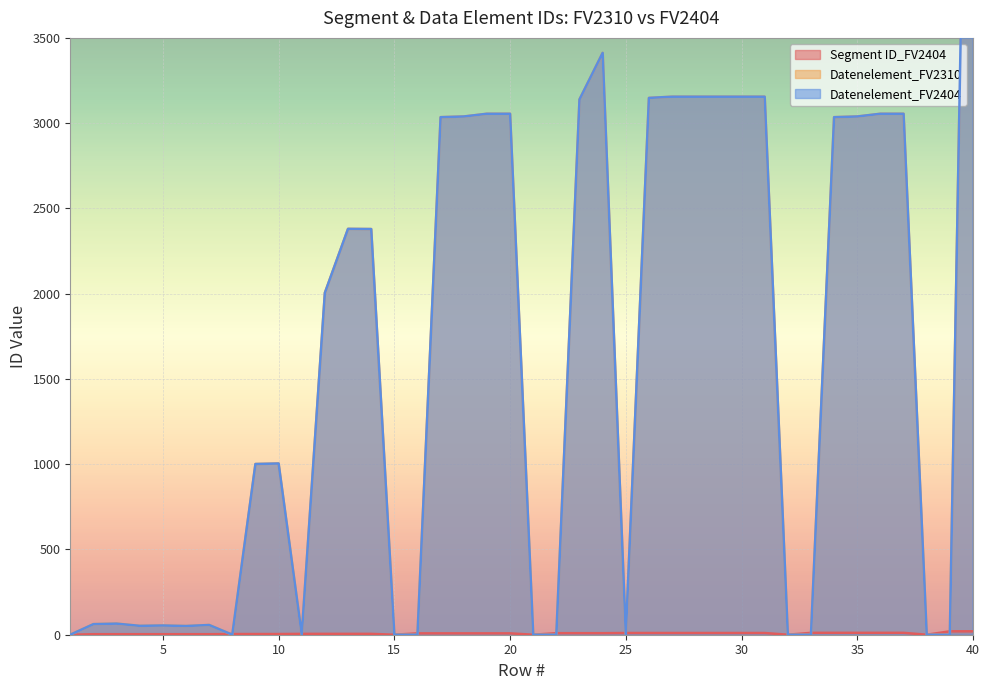

What is the difference between the second highest and minimum values in the Segment ID_FV2404 series?

20